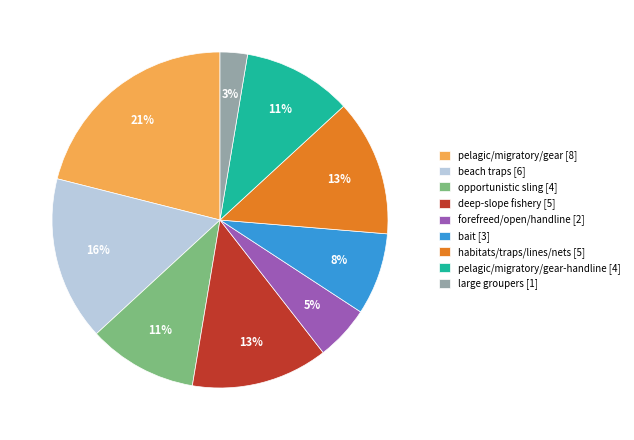

The deep-slope fishery [5] slice represents 13% of the pie. True or false?

True